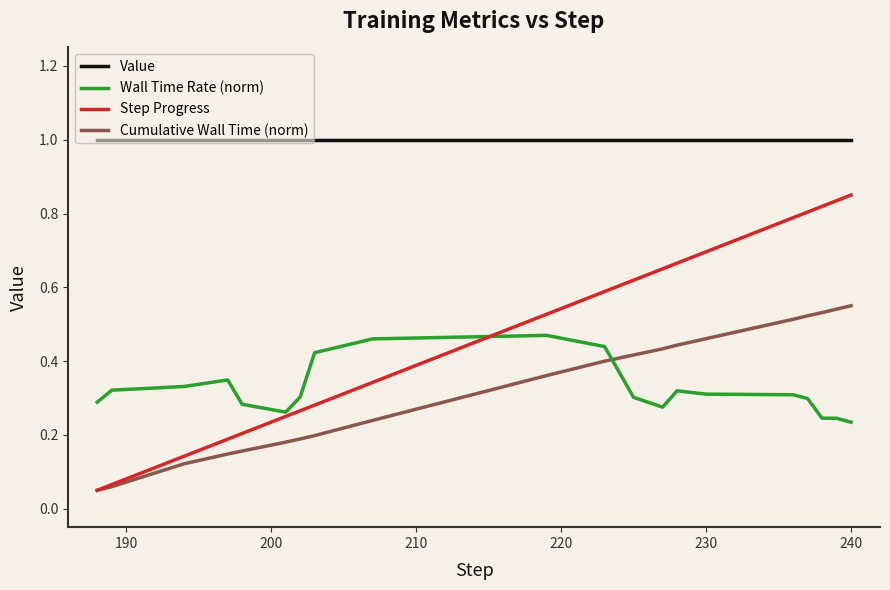

Which series has the widest spread of values?

Step Progress